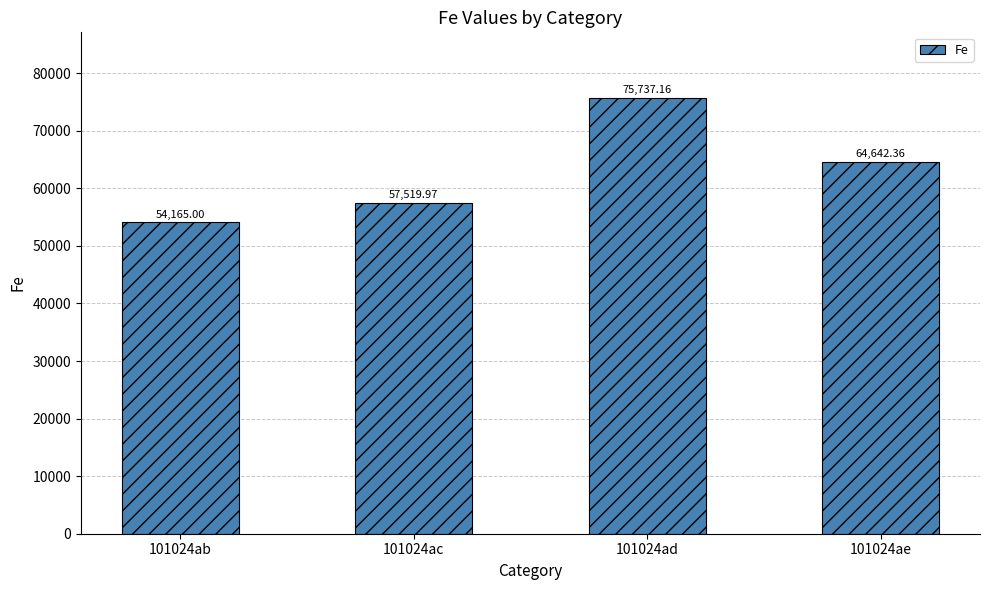

Approximately how many times larger is the value at 101024ab compared to 101024ad?

0.7